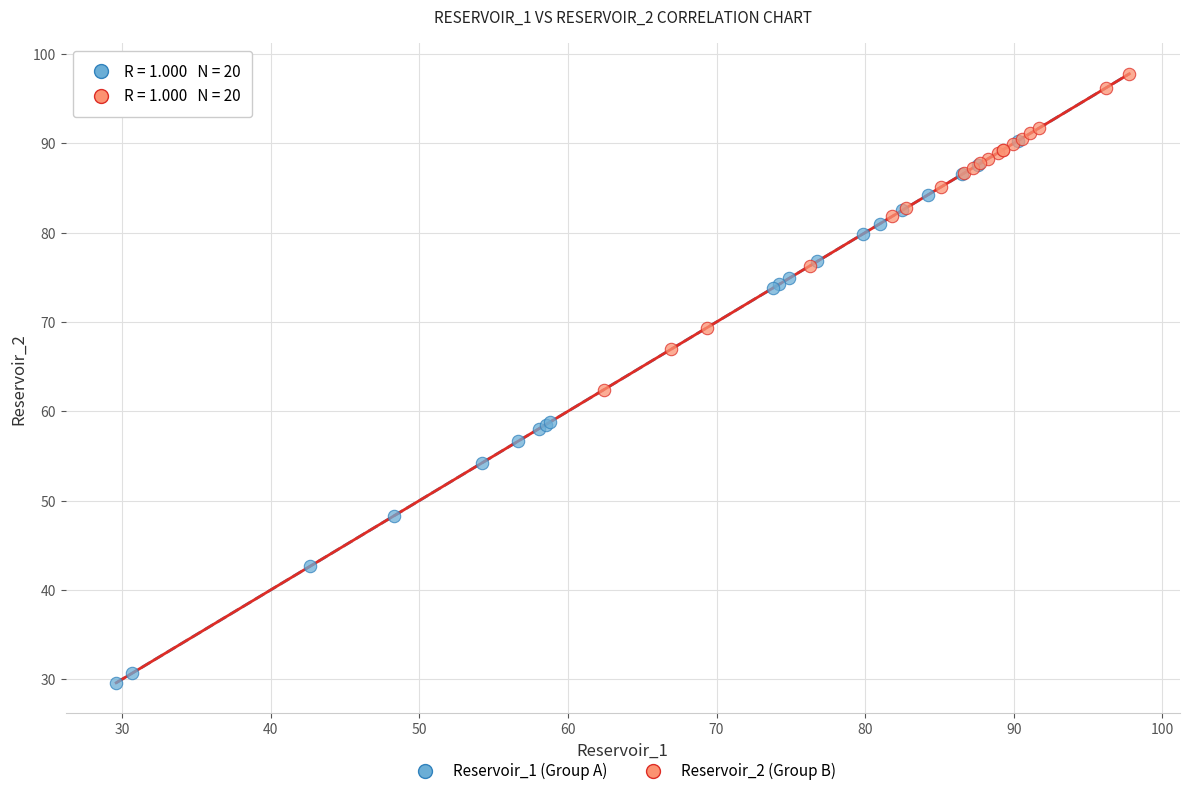

Which series reaches the maximum Y coordinate?

Reservoir_2 (Group B)